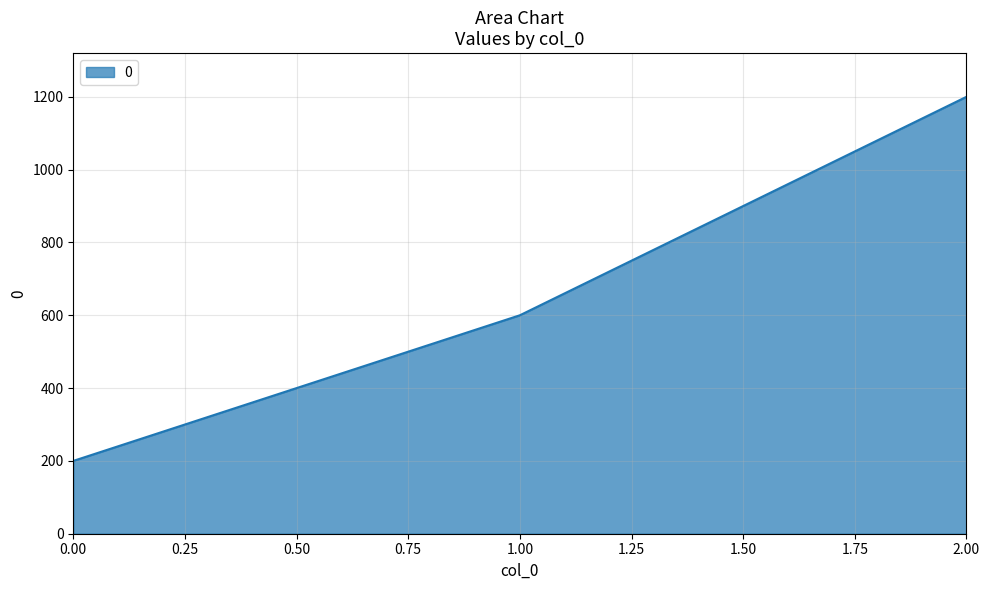

Is it true that the value at 2.00 is 830?

False